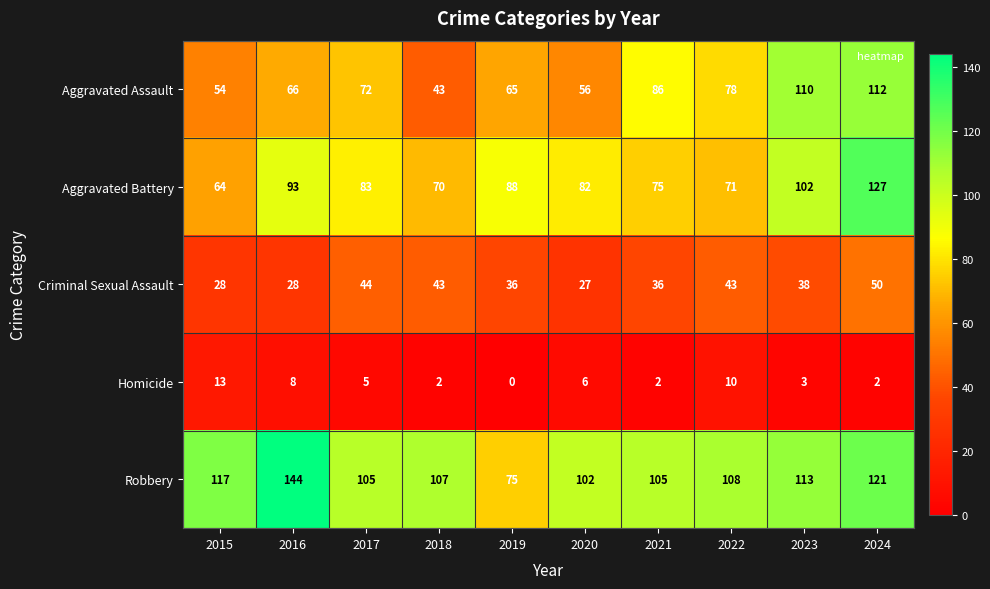

Is it true that Aggravated Assault equals 66 at 2016?

True